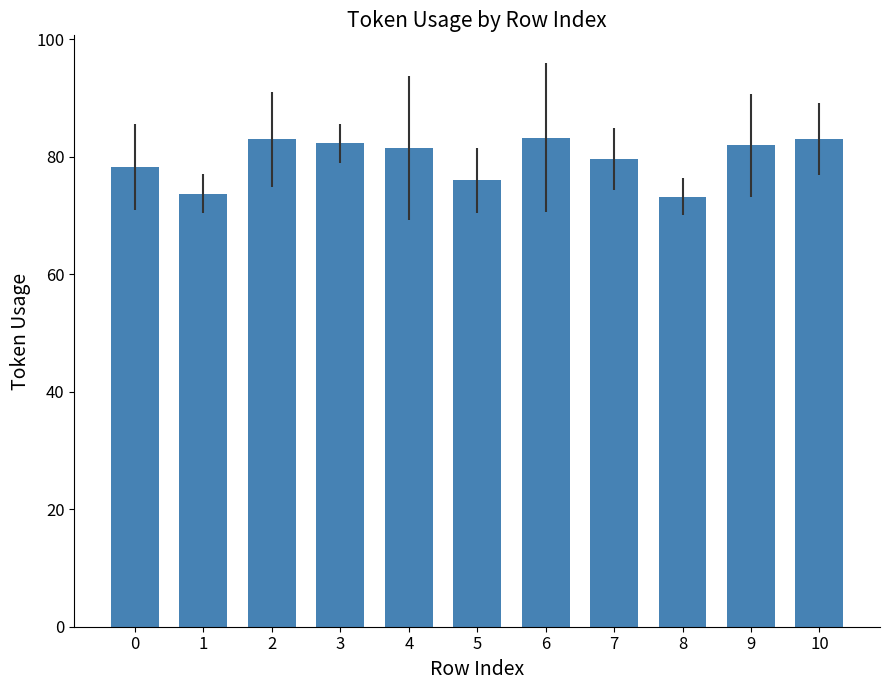

The value at 7 is 31.3. True or false?

False